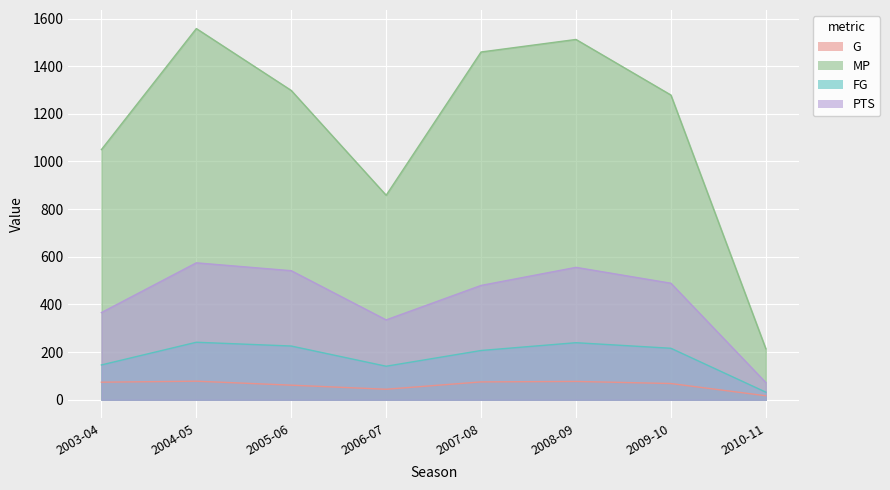

The PTS series shows 335.3 at 2006-07. True or false?

True